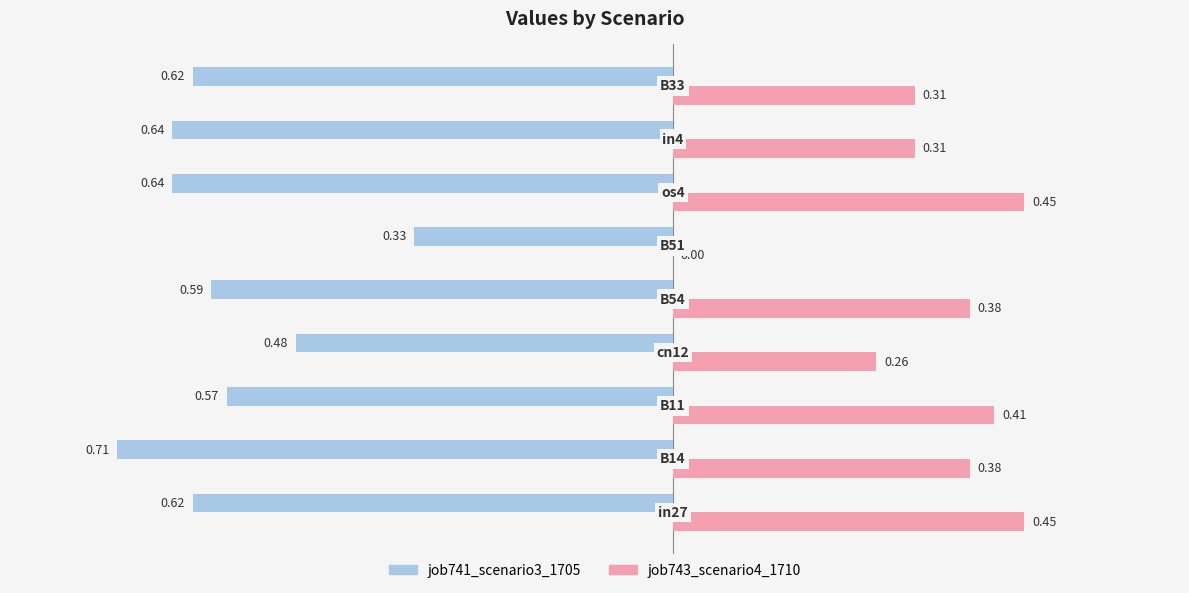

What is the sum of all job743_scenario4_1710 values?

3.0